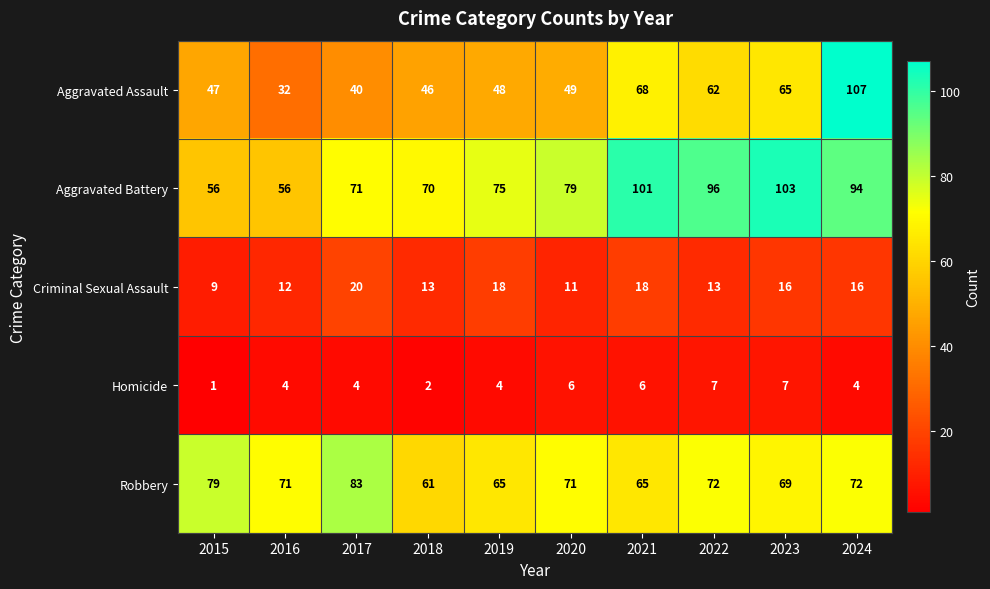

Count the number of categories in the chart.

10